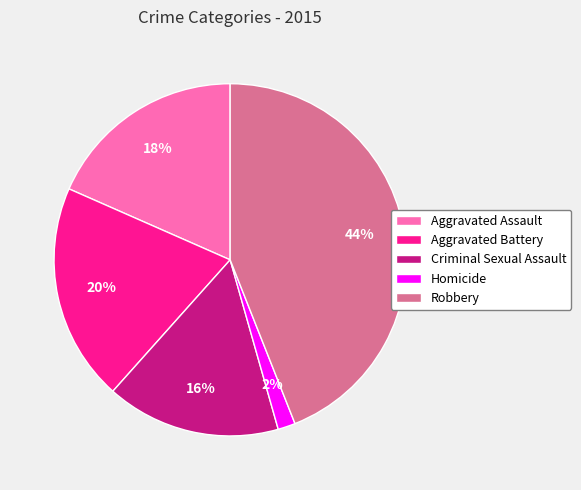

What is the largest slice in the pie chart?

Robbery